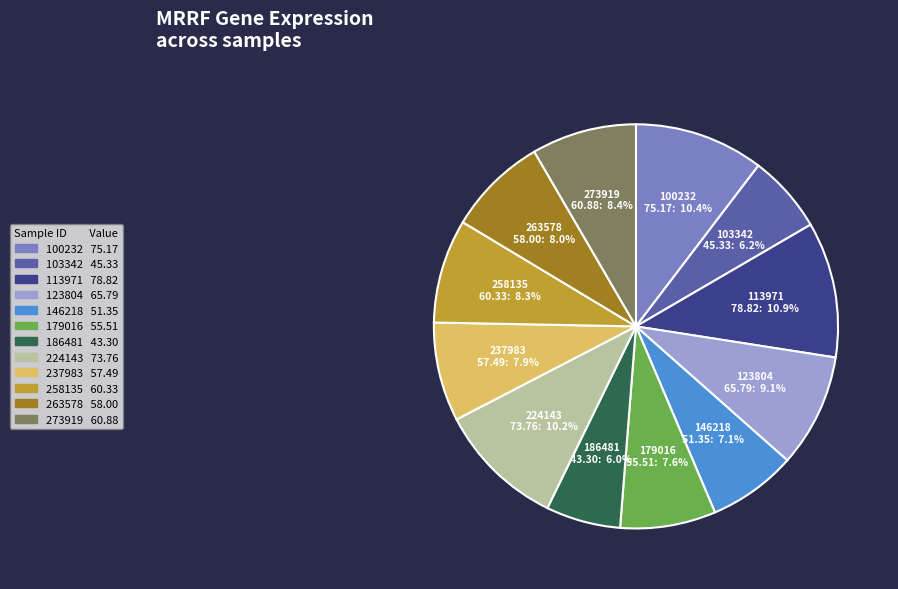

To the nearest percent, what is the difference between the 186481 and 273919 slice percentages?

2%